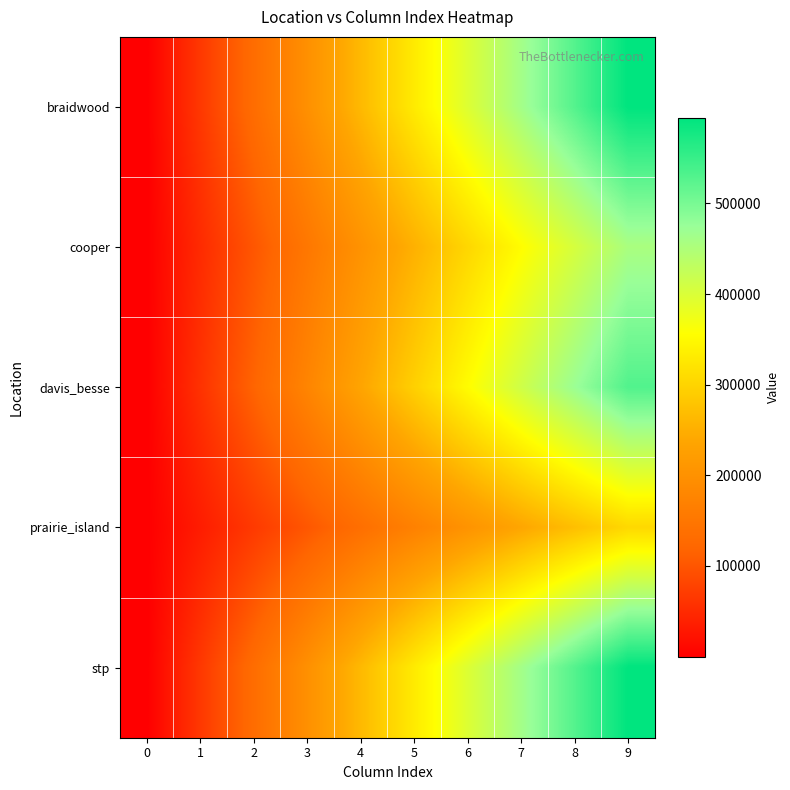

Between 9 and 3, which is larger?

9